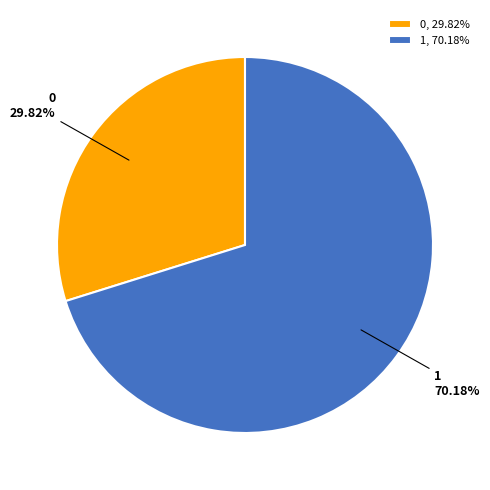

To the nearest percent, what is the difference between the 0 and 1 slice percentages?

40%